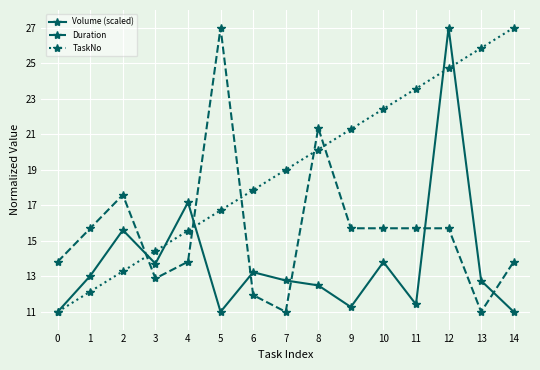

At which category is the sum across all series the highest?

12